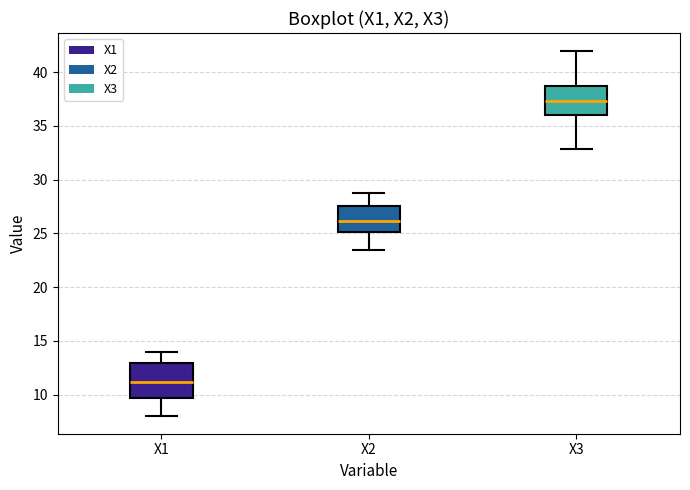

Which box's median line is the lowest?

X1